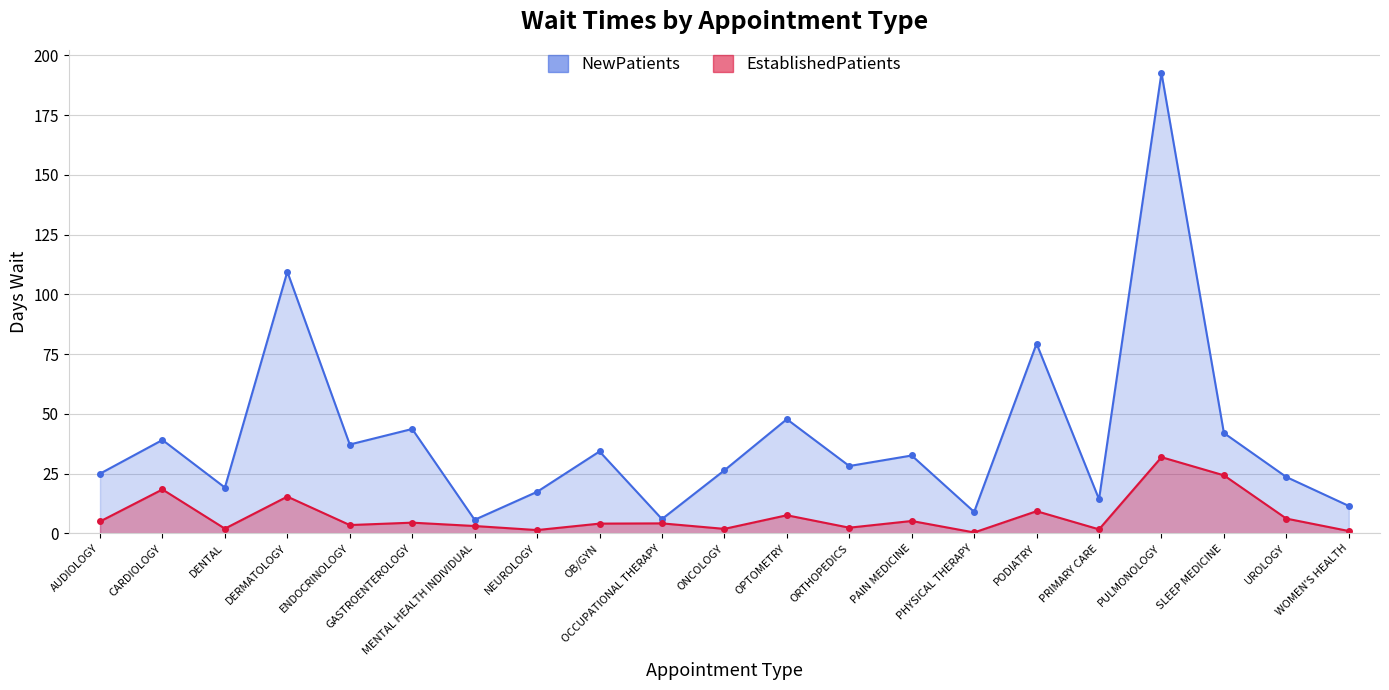

Which series has the largest total across all categories?

NewPatients